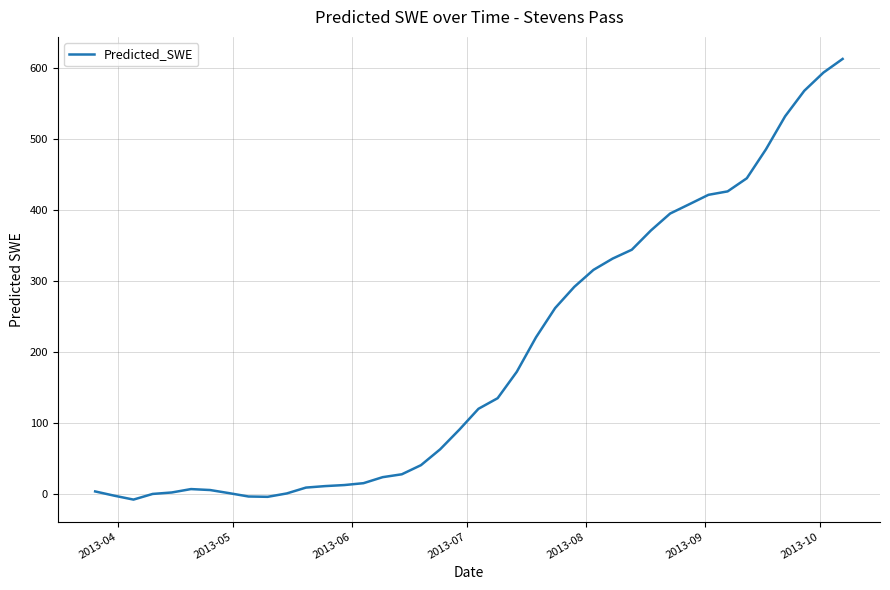

Does the chart have visible grid lines?

Yes